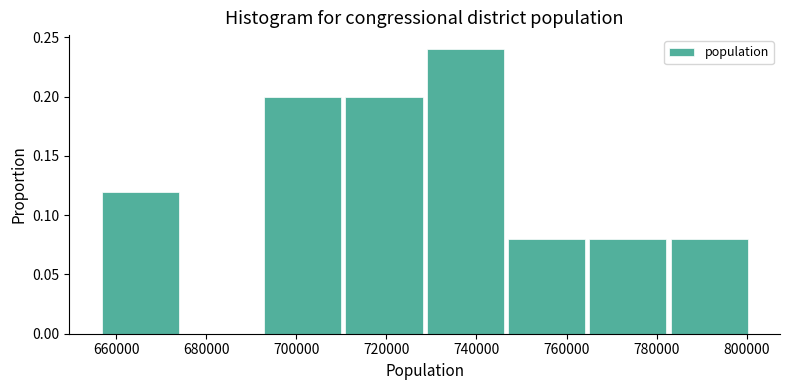

What is the height of the bar covering 766000 to 784000 on the x-axis? Neither the bar edges nor the heights are printed on the chart, so give them approximately, as read against the axes.

0.08